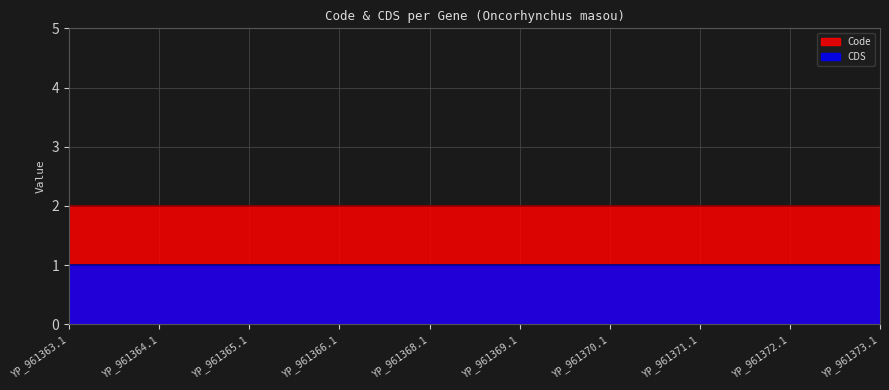

Between YP_961363.1 and YP_961370.1, which series saw the biggest shift?

Code